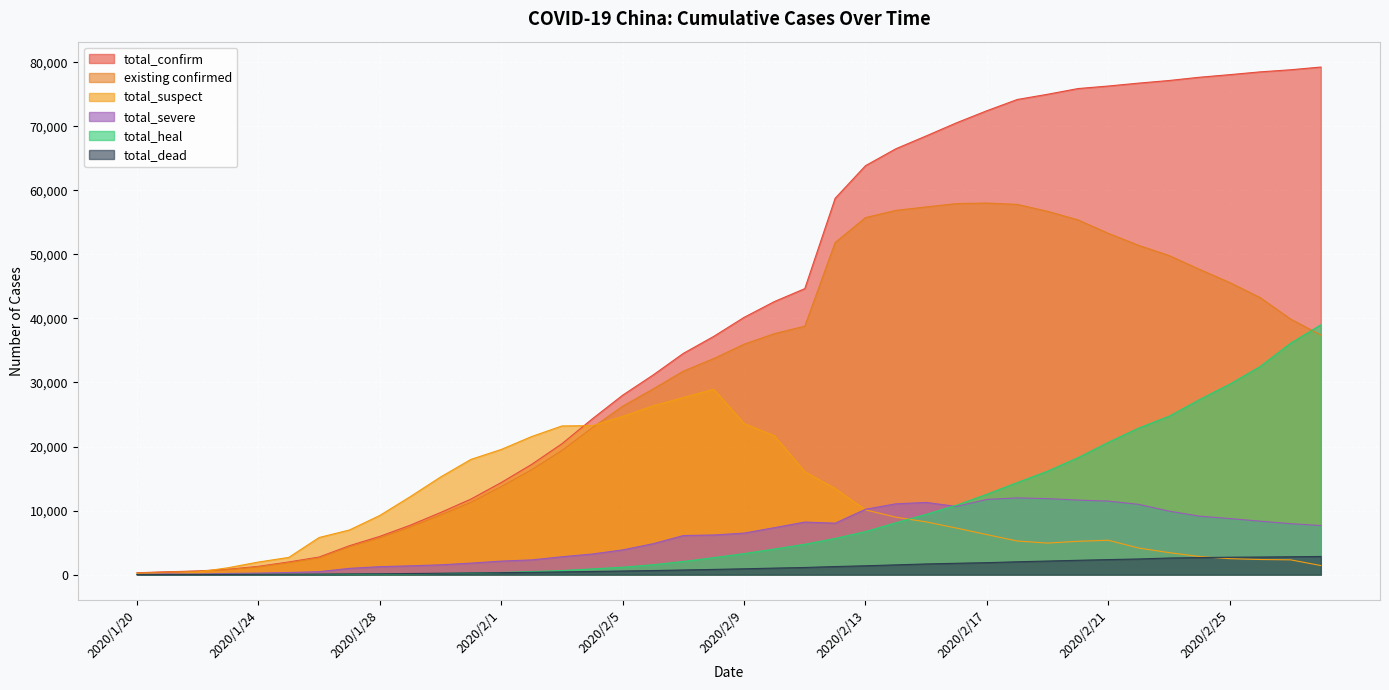

At which label does existing confirmed first exceed 35982?

2020/2/10